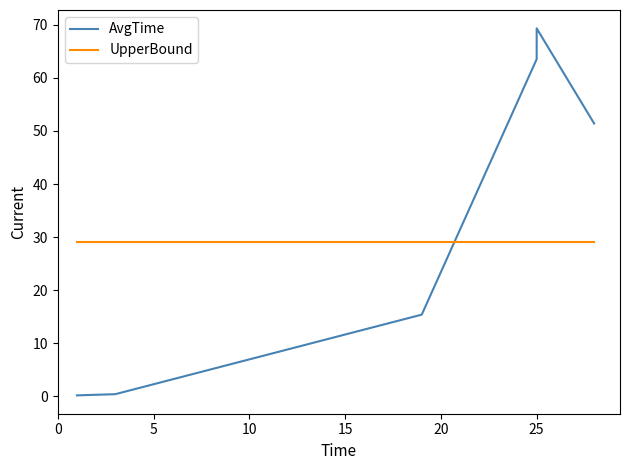

List the series in order of their peak value, highest first.

AvgTime, UpperBound